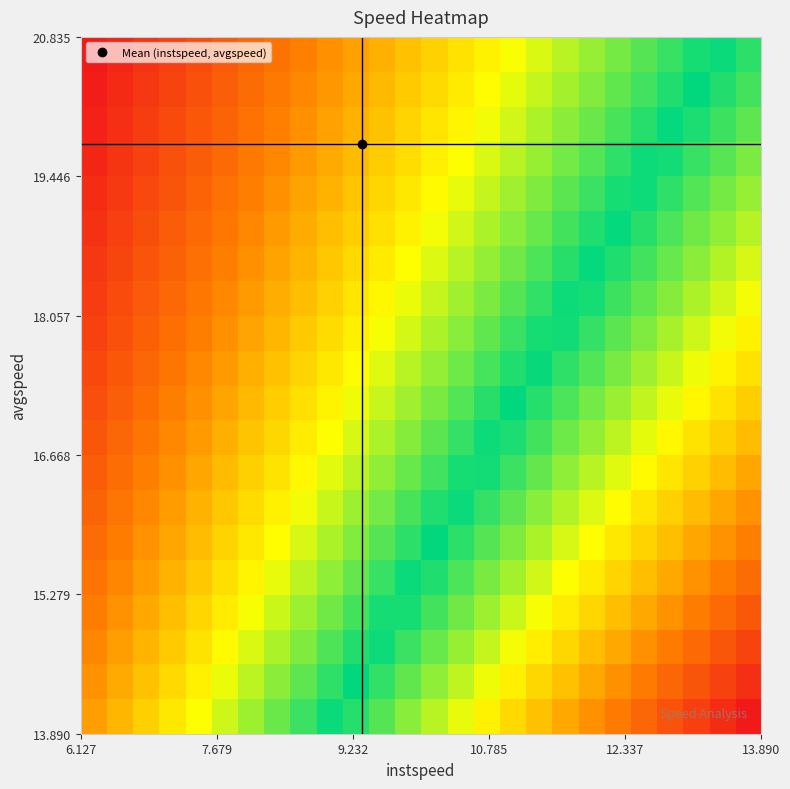

Reading right to left, extract all data points from this chart.

row_0: 1.0	1.0	1.0	0.9	0.9	0.9	0.9	0.8	0.8	0.8	0.8	0.8	0.7	0.7	0.7	0.7	0.6	0.6	0.6	0.6	0.6	0.5	0.5	0.5	0.5	0.4
row_1: 1.0	1.0	0.9	0.9	0.9	0.9	0.8	0.8	0.8	0.8	0.8	0.7	0.7	0.7	0.7	0.6	0.6	0.6	0.6	0.6	0.5	0.5	0.5	0.5	0.5	0.4
row_2: 0.9	0.9	0.9	0.9	0.9	0.8	0.8	0.8	0.8	0.8	0.7	0.7	0.7	0.7	0.7	0.6	0.6	0.6	0.6	0.5	0.5	0.5	0.5	0.5	0.4	0.4
row_3: 0.9	0.9	0.9	0.9	0.8	0.8	0.8	0.8	0.8	0.7	0.7	0.7	0.7	0.7	0.6	0.6	0.6	0.6	0.6	0.5	0.5	0.5	0.5	0.5	0.4	0.4
row_4: 0.9	0.9	0.9	0.8	0.8	0.8	0.8	0.8	0.7	0.7	0.7	0.7	0.7	0.6	0.6	0.6	0.6	0.6	0.5	0.5	0.5	0.5	0.5	0.4	0.4	0.4
row_5: 0.9	0.9	0.8	0.8	0.8	0.8	0.8	0.7	0.7	0.7	0.7	0.7	0.6	0.6	0.6	0.6	0.6	0.5	0.5	0.5	0.5	0.5	0.4	0.4	0.4	0.4
row_6: 0.9	0.8	0.8	0.8	0.8	0.8	0.7	0.7	0.7	0.7	0.7	0.7	0.6	0.6	0.6	0.6	0.6	0.5	0.5	0.5	0.5	0.5	0.4	0.4	0.4	0.4
row_7: 0.8	0.8	0.8	0.8	0.8	0.8	0.7	0.7	0.7	0.7	0.7	0.6	0.6	0.6	0.6	0.6	0.5	0.5	0.5	0.5	0.5	0.4	0.4	0.4	0.4	0.4
row_8: 0.8	0.8	0.8	0.8	0.8	0.7	0.7	0.7	0.7	0.7	0.6	0.6	0.6	0.6	0.6	0.5	0.5	0.5	0.5	0.5	0.5	0.4	0.4	0.4	0.4	0.4
row_9: 0.8	0.8	0.8	0.8	0.7	0.7	0.7	0.7	0.7	0.6	0.6	0.6	0.6	0.6	0.6	0.5	0.5	0.5	0.5	0.5	0.4	0.4	0.4	0.4	0.4	0.4
row_10: 0.8	0.8	0.8	0.7	0.7	0.7	0.7	0.7	0.7	0.6	0.6	0.6	0.6	0.6	0.5	0.5	0.5	0.5	0.5	0.5	0.4	0.4	0.4	0.4	0.4	0.3
row_11: 0.8	0.8	0.7	0.7	0.7	0.7	0.7	0.7	0.6	0.6	0.6	0.6	0.6	0.6	0.5	0.5	0.5	0.5	0.5	0.4	0.4	0.4	0.4	0.4	0.4	0.3
row_12: 0.8	0.7	0.7	0.7	0.7	0.7	0.7	0.6	0.6	0.6	0.6	0.6	0.6	0.5	0.5	0.5	0.5	0.5	0.5	0.4	0.4	0.4	0.4	0.4	0.4	0.3
row_13: 0.7	0.7	0.7	0.7	0.7	0.7	0.6	0.6	0.6	0.6	0.6	0.6	0.5	0.5	0.5	0.5	0.5	0.5	0.4	0.4	0.4	0.4	0.4	0.4	0.3	0.3
row_14: 0.7	0.7	0.7	0.7	0.7	0.6	0.6	0.6	0.6	0.6	0.6	0.6	0.5	0.5	0.5	0.5	0.5	0.5	0.4	0.4	0.4	0.4	0.4	0.4	0.3	0.3
row_15: 0.7	0.7	0.7	0.7	0.7	0.6	0.6	0.6	0.6	0.6	0.6	0.5	0.5	0.5	0.5	0.5	0.5	0.4	0.4	0.4	0.4	0.4	0.4	0.3	0.3	0.3
row_16: 0.7	0.7	0.7	0.7	0.6	0.6	0.6	0.6	0.6	0.6	0.5	0.5	0.5	0.5	0.5	0.5	0.5	0.4	0.4	0.4	0.4	0.4	0.4	0.3	0.3	0.3
row_17: 0.7	0.7	0.7	0.6	0.6	0.6	0.6	0.6	0.6	0.6	0.5	0.5	0.5	0.5	0.5	0.5	0.4	0.4	0.4	0.4	0.4	0.4	0.4	0.3	0.3	0.3
row_18: 0.7	0.7	0.6	0.6	0.6	0.6	0.6	0.6	0.6	0.5	0.5	0.5	0.5	0.5	0.5	0.5	0.4	0.4	0.4	0.4	0.4	0.4	0.3	0.3	0.3	0.3
row_19: 0.7	0.7	0.6	0.6	0.6	0.6	0.6	0.6	0.5	0.5	0.5	0.5	0.5	0.5	0.5	0.4	0.4	0.4	0.4	0.4	0.4	0.4	0.3	0.3	0.3	0.3